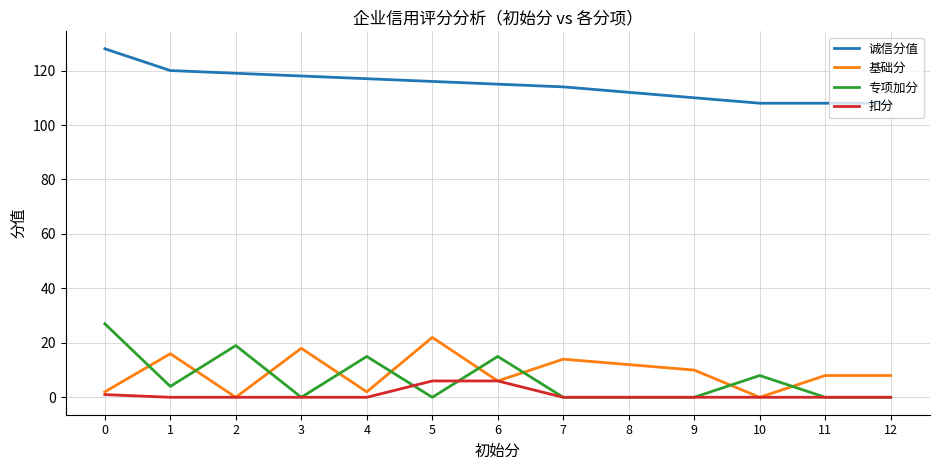

Reading right to left, list all the values displayed in this chart.

诚信分值: 12=108	11=108	10=108	9=110	8=112	7=114	6=115	5=116	4=117	3=118	2=119	1=120	0=128
基础分: 12=8	11=8	10=0	9=10	8=12	7=14	6=6	5=22	4=2	3=18	2=0	1=16	0=2
专项加分: 12=0	11=0	10=8	9=0	8=0	7=0	6=15	5=0	4=15	3=0	2=19	1=4	0=27
扣分: 12=0	11=0	10=0	9=0	8=0	7=0	6=6	5=6	4=0	3=0	2=0	1=0	0=1